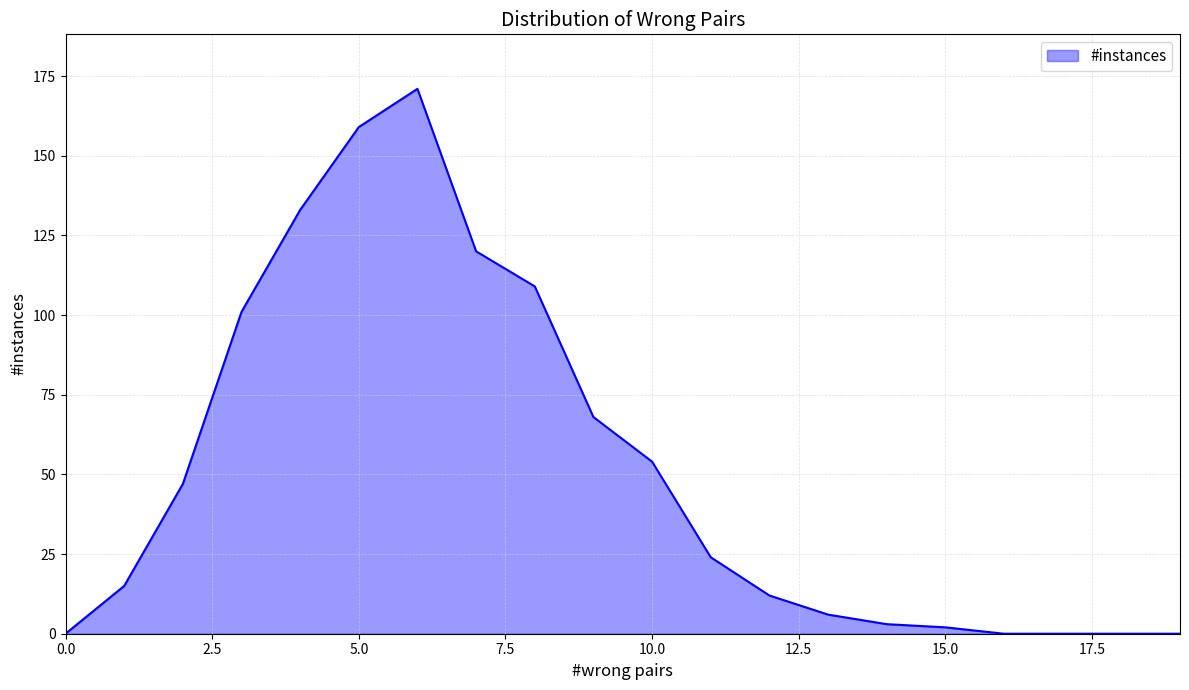

How many lines are shown in the chart?

1